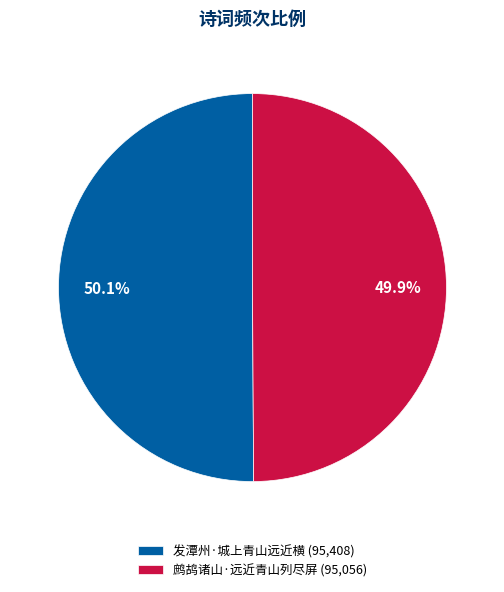

To the nearest percent, what portion does 鹧鸪诸山·远近青山列尽屏 represent?

50%